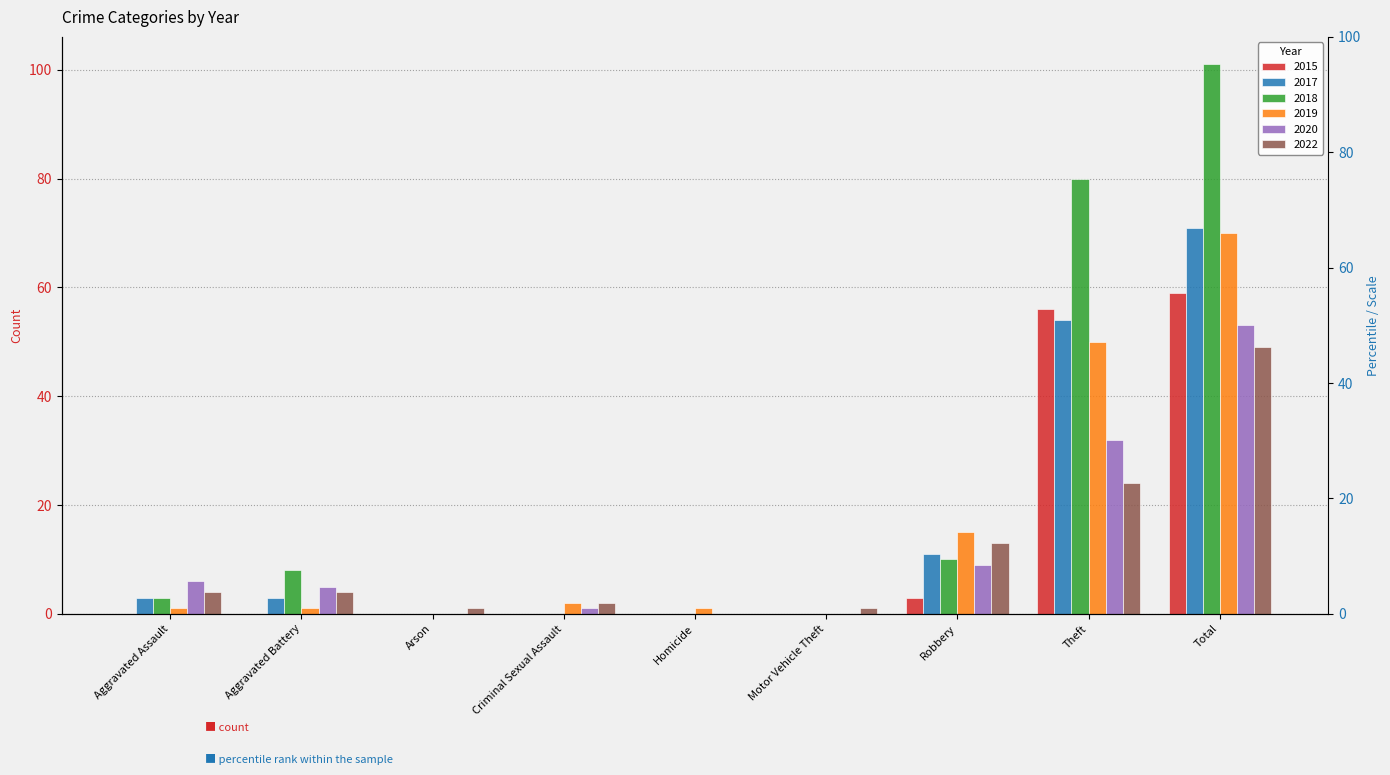

What is the label of the 4th bar from the left?

Criminal Sexual Assault